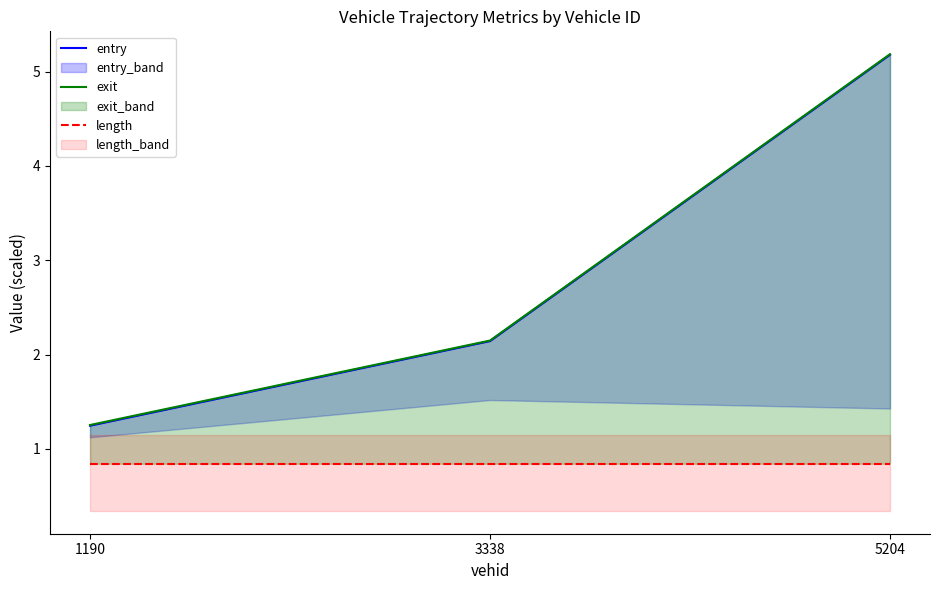

Reading right to left, list all the values displayed in this chart.

entry: 5.2	2.1	1.2
exit: 5.2	2.1	1.3
length: 0.8	0.8	0.8